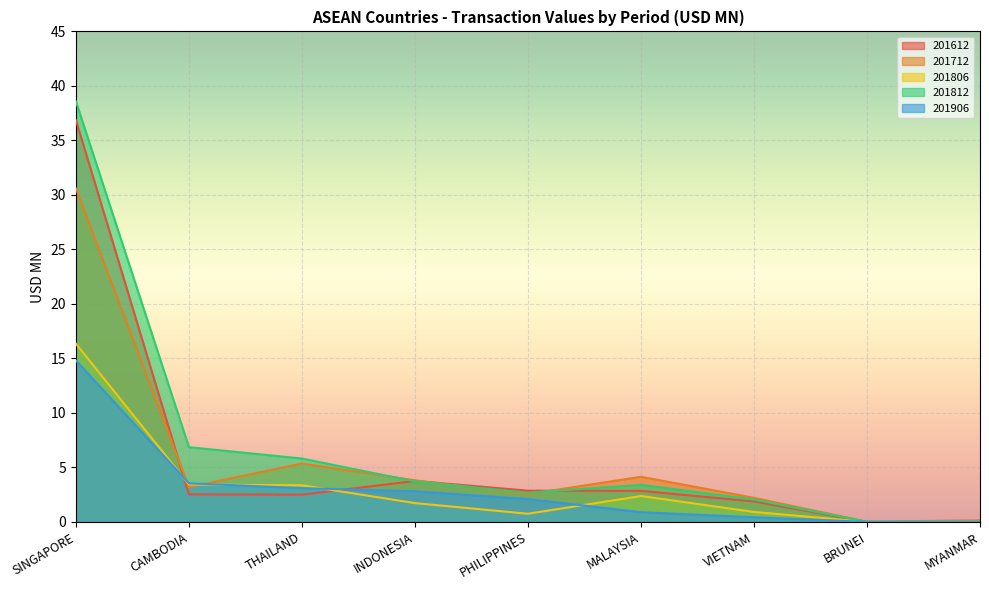

What is the maximum value shown in the chart?

38.6